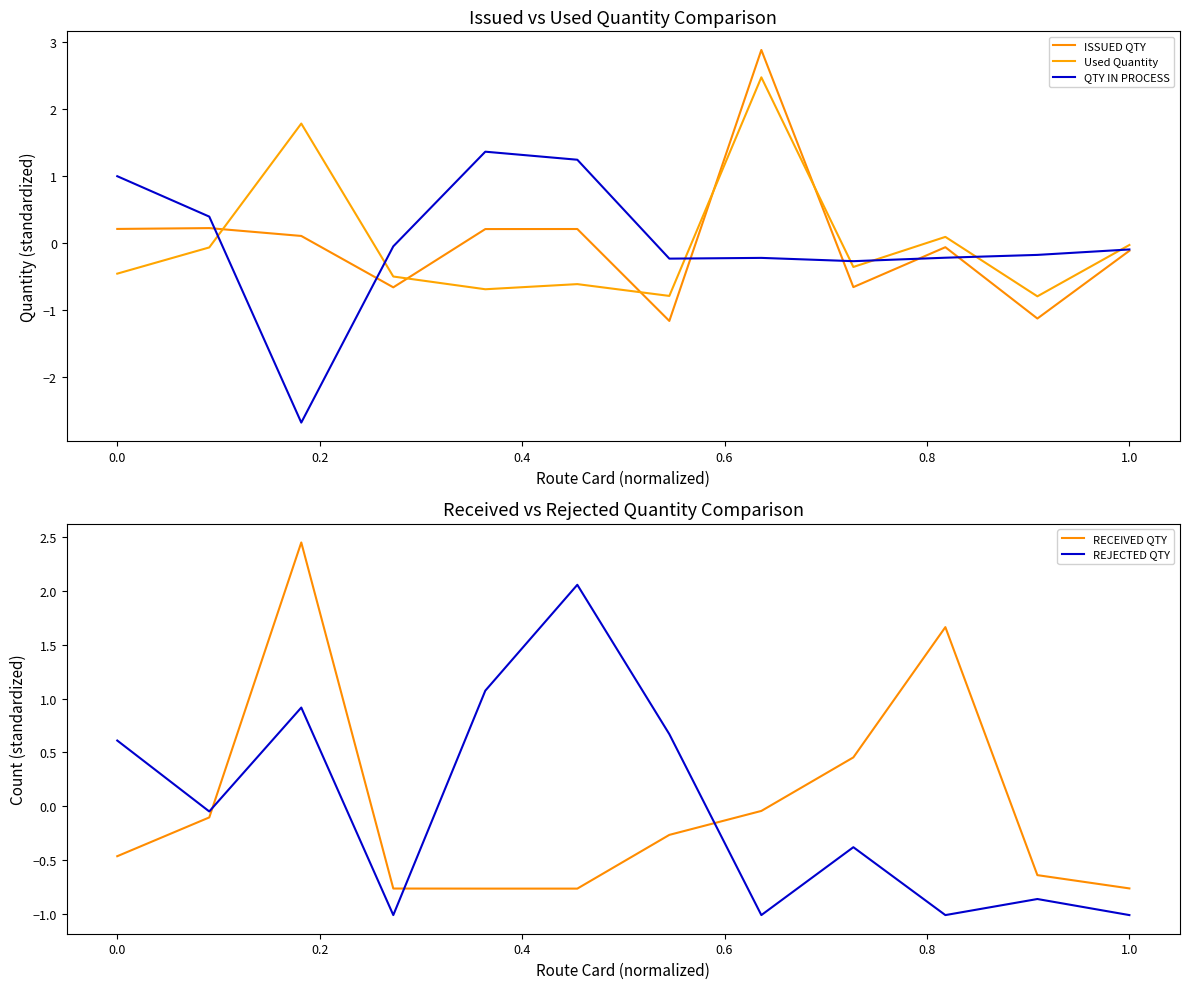

How many distinct data groups are displayed?

5